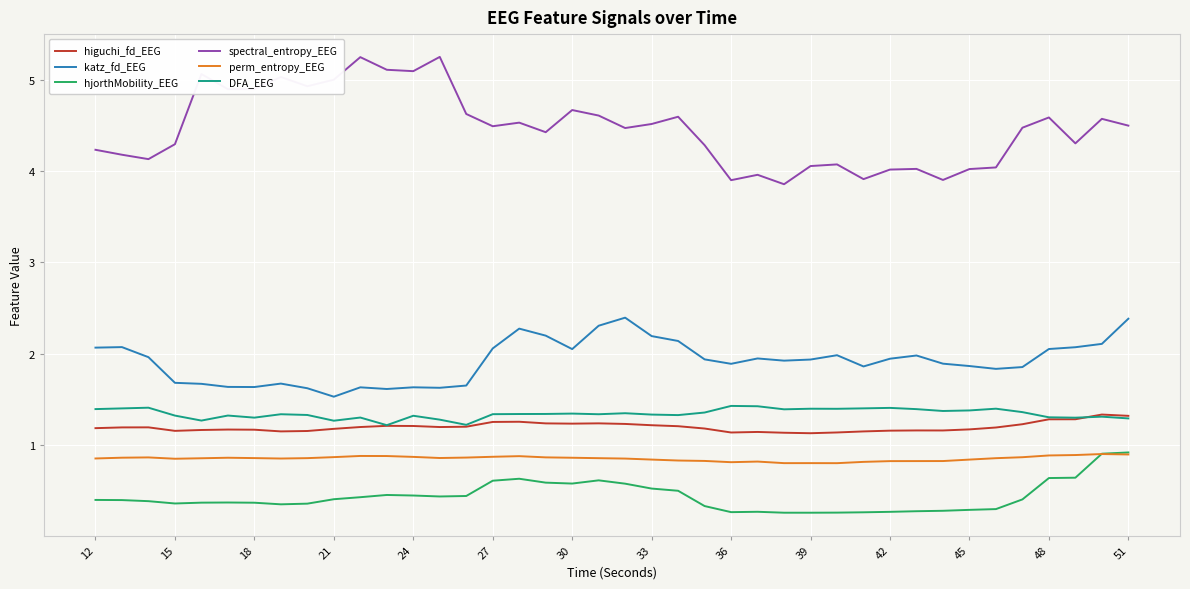

True or false: spectral_entropy_EEG and katz_fd_EEG cross at least once.

False